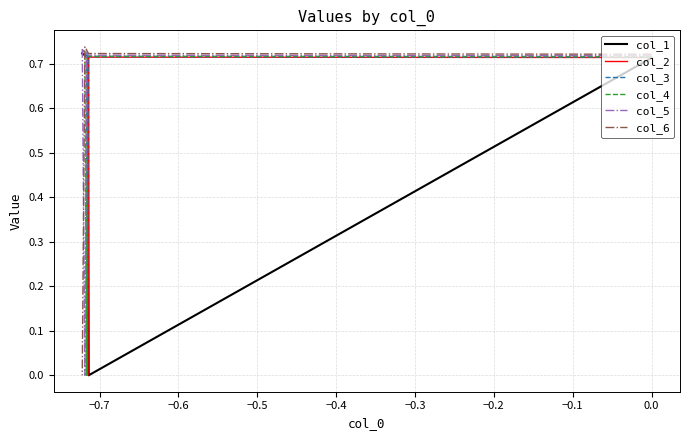

How many interior local valleys does the col_1 series have?

1